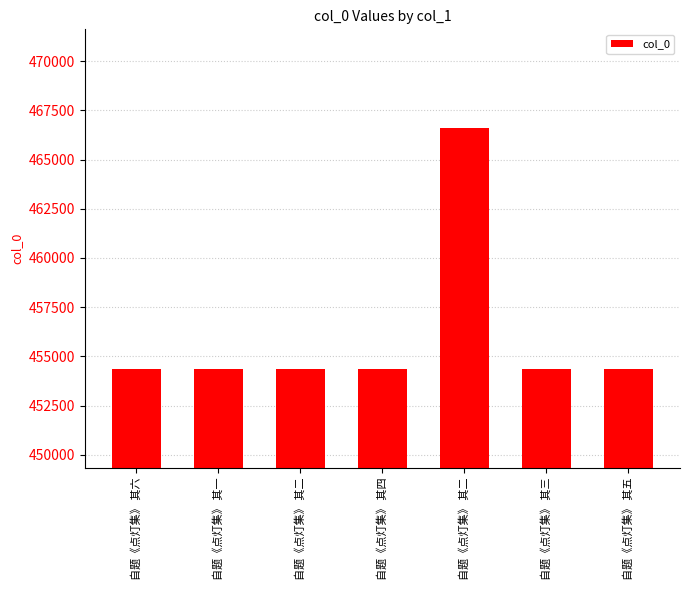

Which label corresponds to the largest value in the chart?

自题《点灯集》 其二